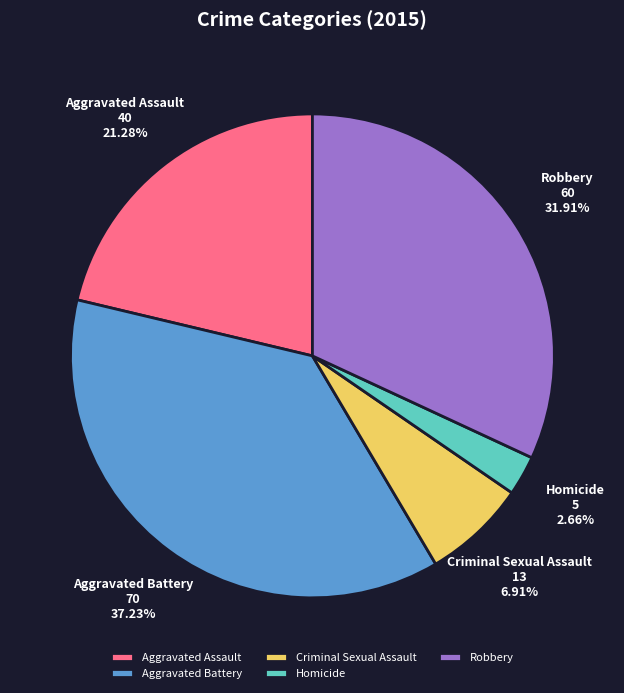

What is the smallest slice in the pie chart?

Homicide